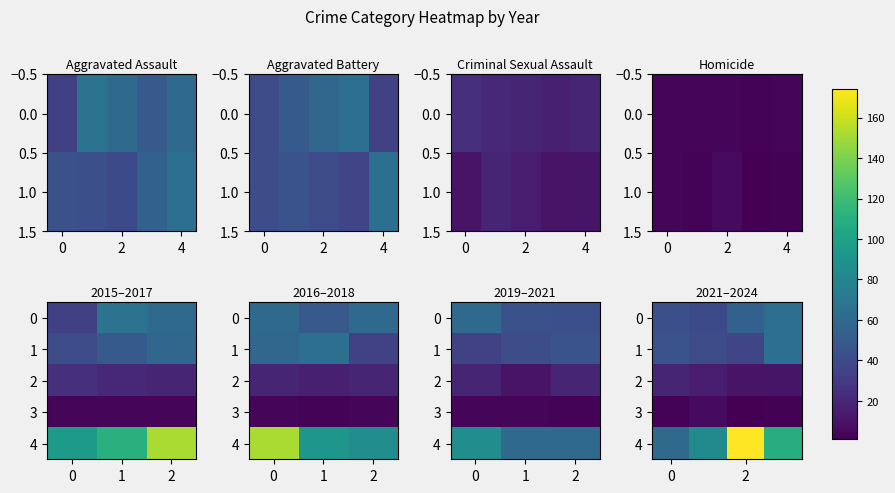

What is the total value across all series at 2?

277